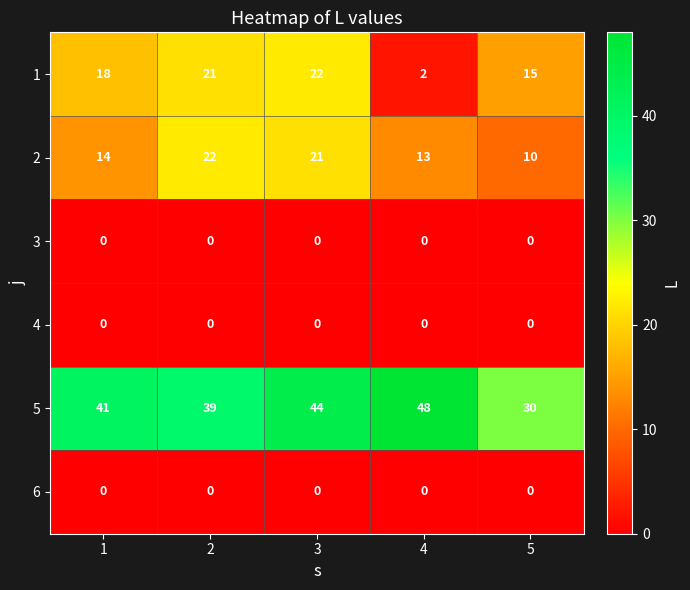

Between 3 and 4, which series saw the biggest shift?

1